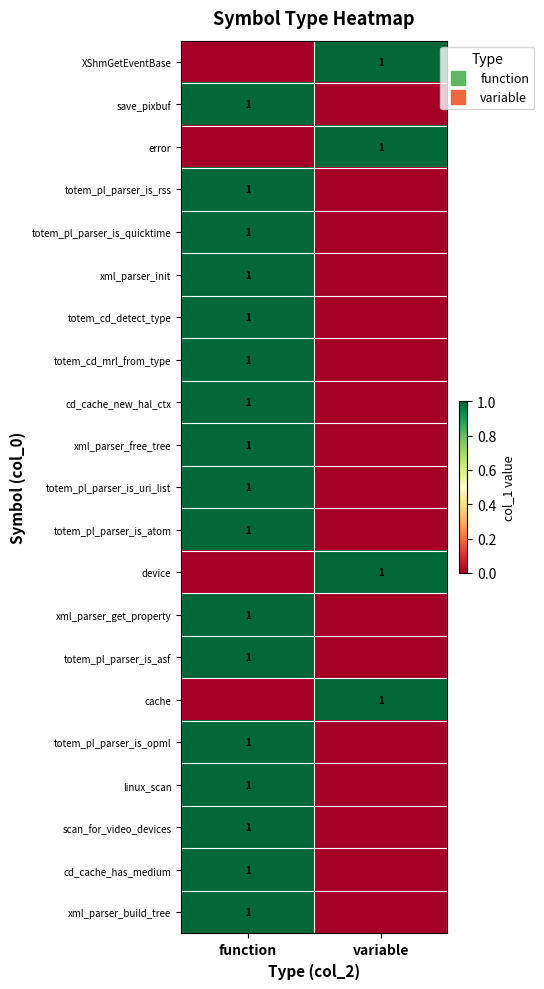

List the series in order of their peak value, lowest first.

XShmGetEventBase, save_pixbuf, error, totem_pl_parser_is_rss, totem_pl_parser_is_quicktime, xml_parser_init, totem_cd_detect_type, totem_cd_mrl_from_type, cd_cache_new_hal_ctx, xml_parser_free_tree, totem_pl_parser_is_uri_list, totem_pl_parser_is_atom, device, xml_parser_get_property, totem_pl_parser_is_asf, cache, totem_pl_parser_is_opml, linux_scan, scan_for_video_devices, cd_cache_has_medium, xml_parser_build_tree